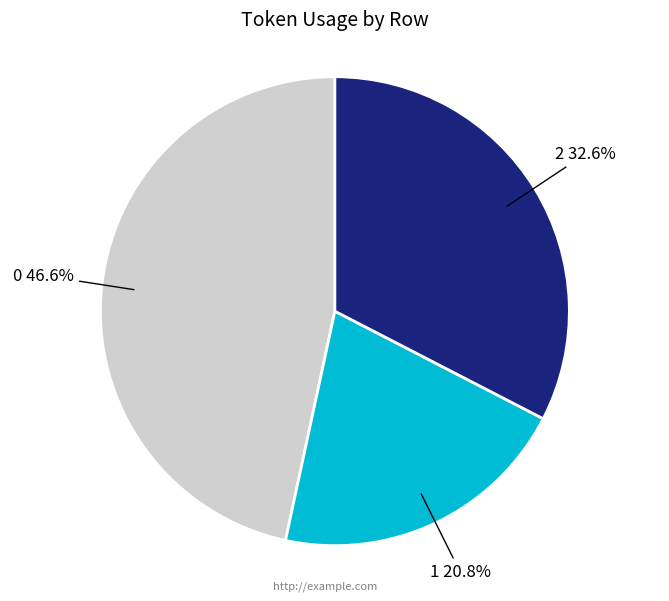

Is there a majority slice in this chart?

No